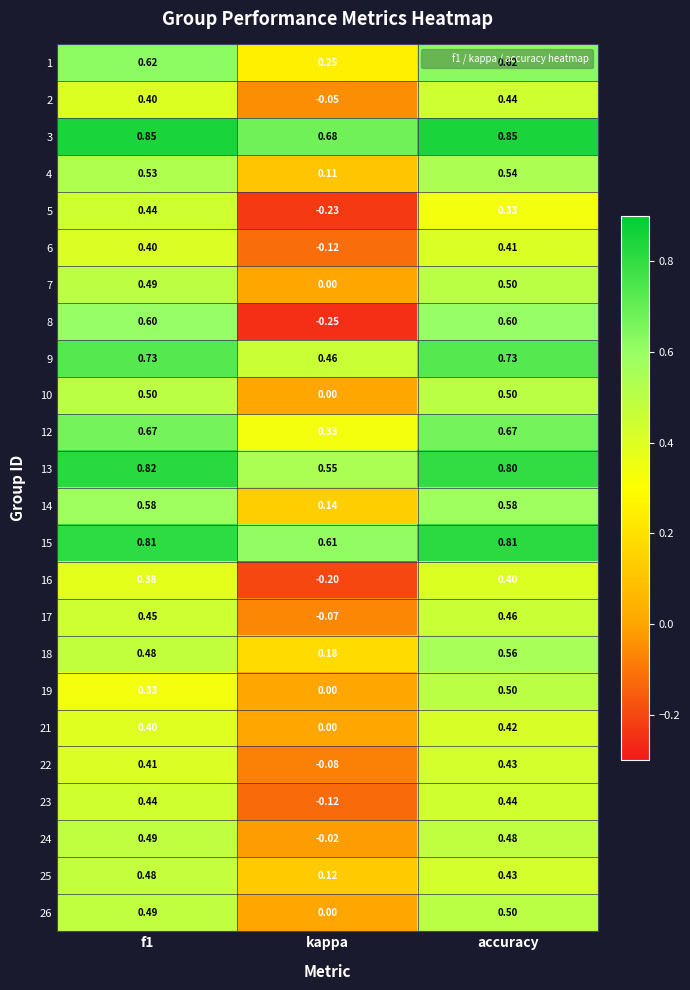

At which category does the chart reach its minimum across all series?

kappa